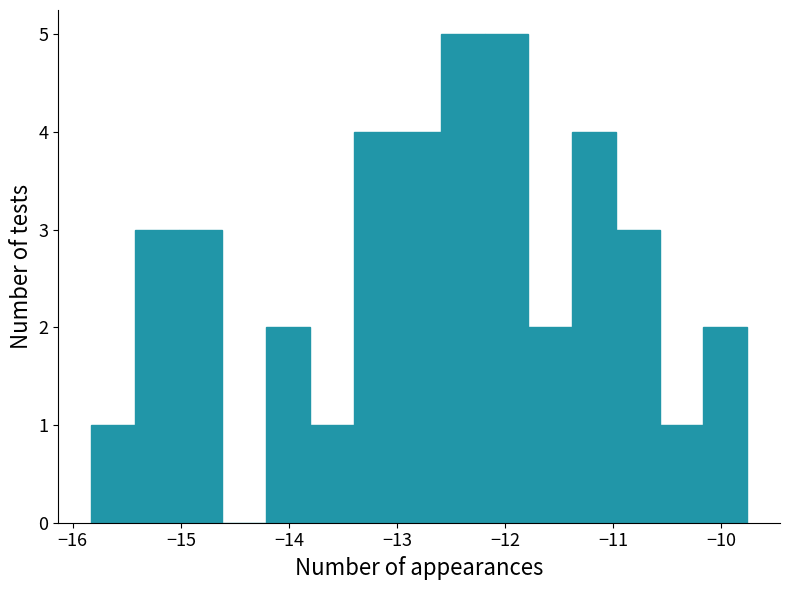

What is the height of the bar covering -11.4 to -11.0 on the x-axis? Neither the bar edges nor the heights are printed on the chart, so give them approximately, as read against the axes.

4